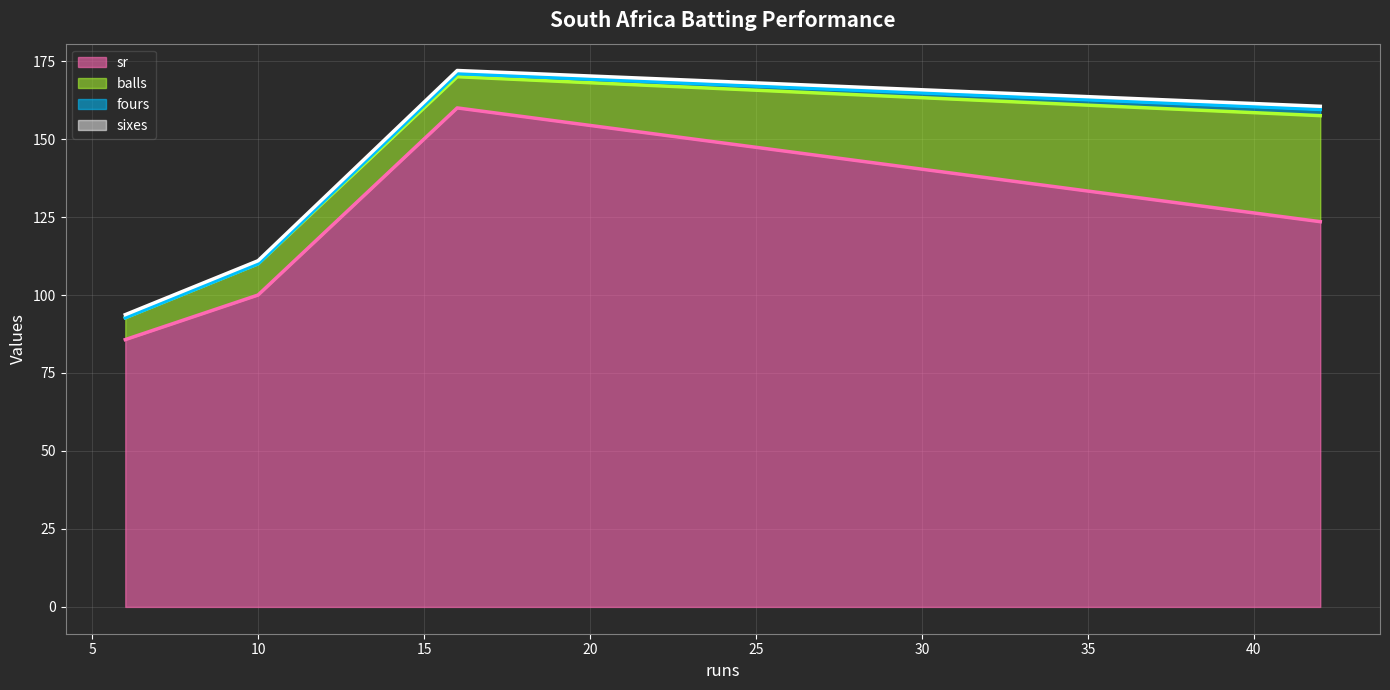

In sr, how many points are higher than both neighbors (excluding endpoints)?

1